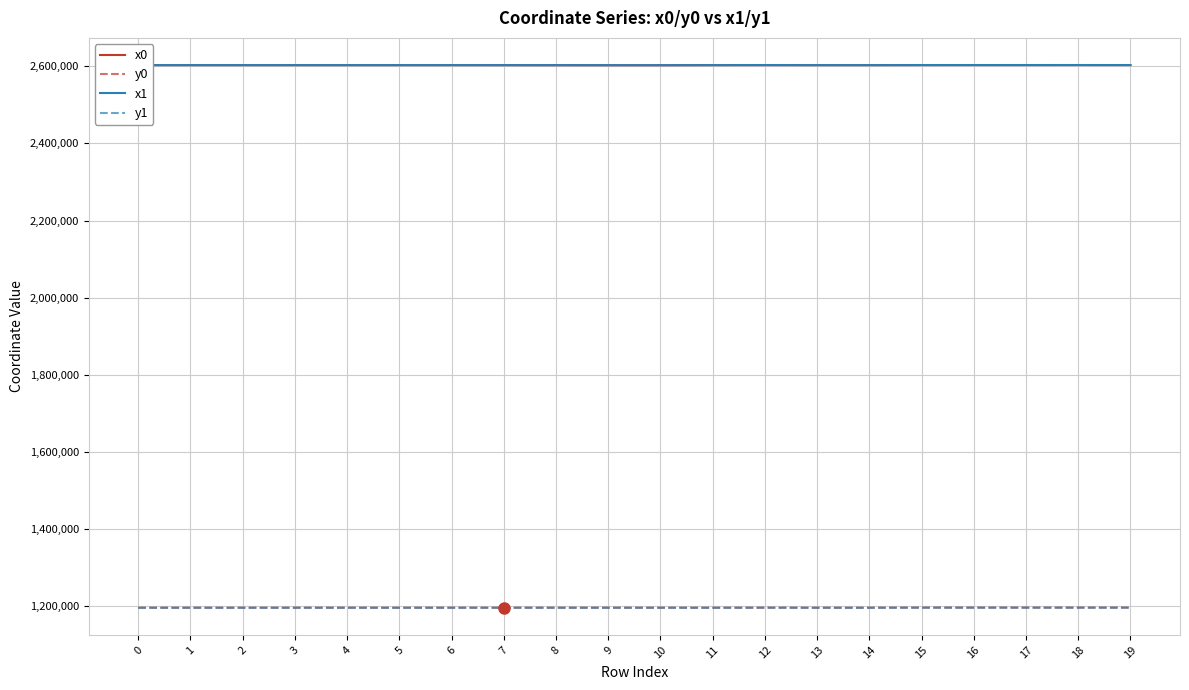

What is the total value across all series at 17?

7599249.7